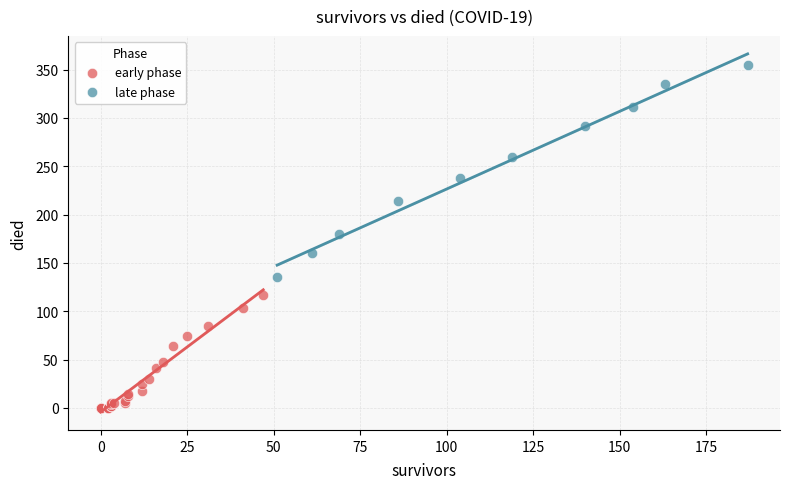

Which series contains the lowest Y value?

early phase